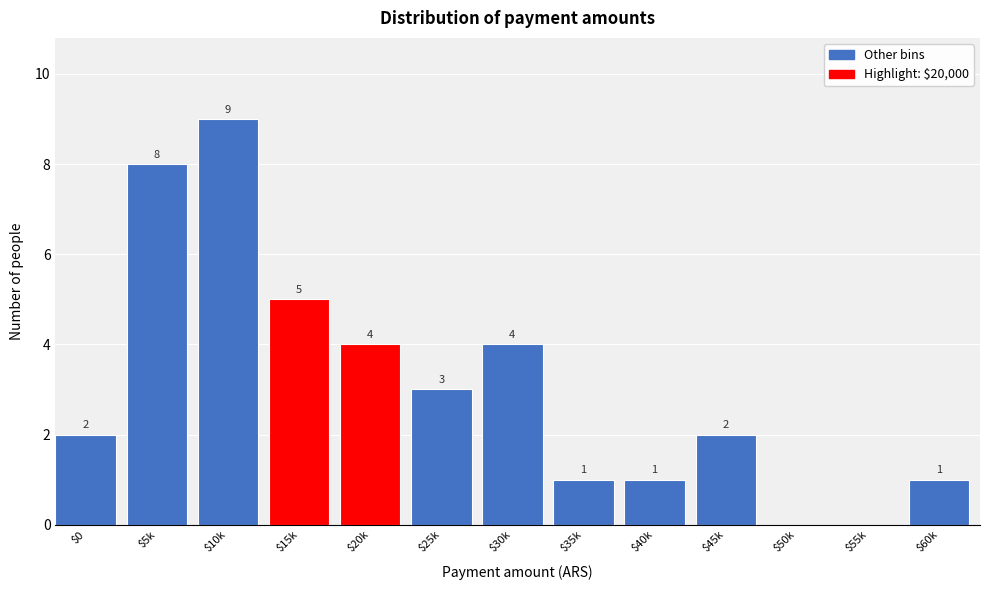

True or false: the data shows 2 at $30k.

False